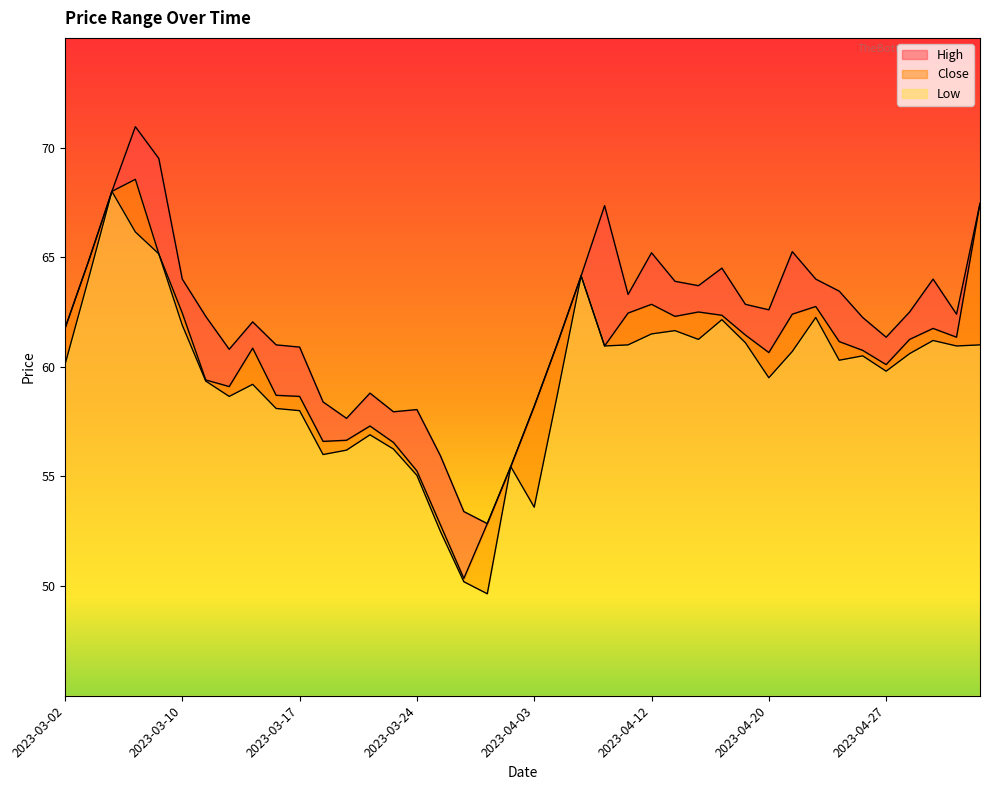

True or false: Close and High intersect in this chart.

False